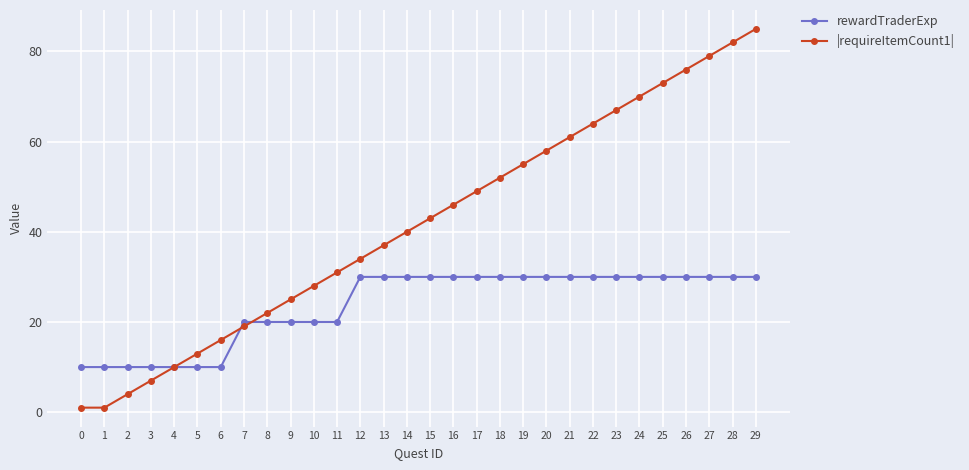

What is the total value across all series at 23?

97